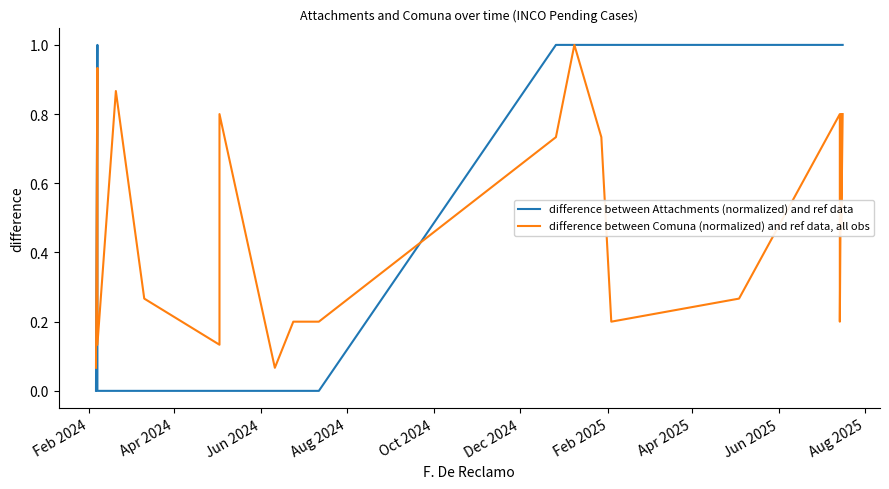

List the series in order of their peak value, lowest first.

difference between Attachments (normalized) and ref data, difference between Comuna (normalized) and ref data, all obs